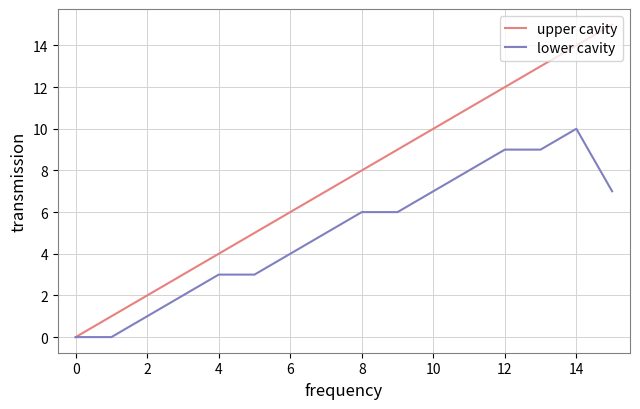

Which series has the widest spread of values?

upper cavity